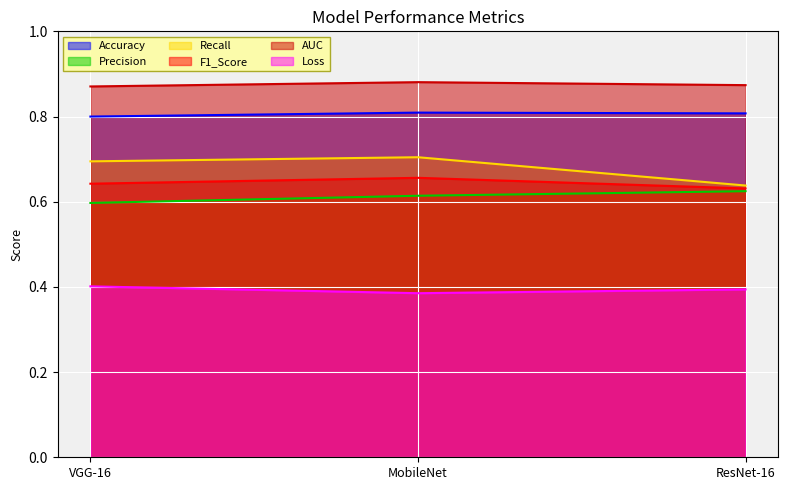

How many lines are shown in the chart?

6